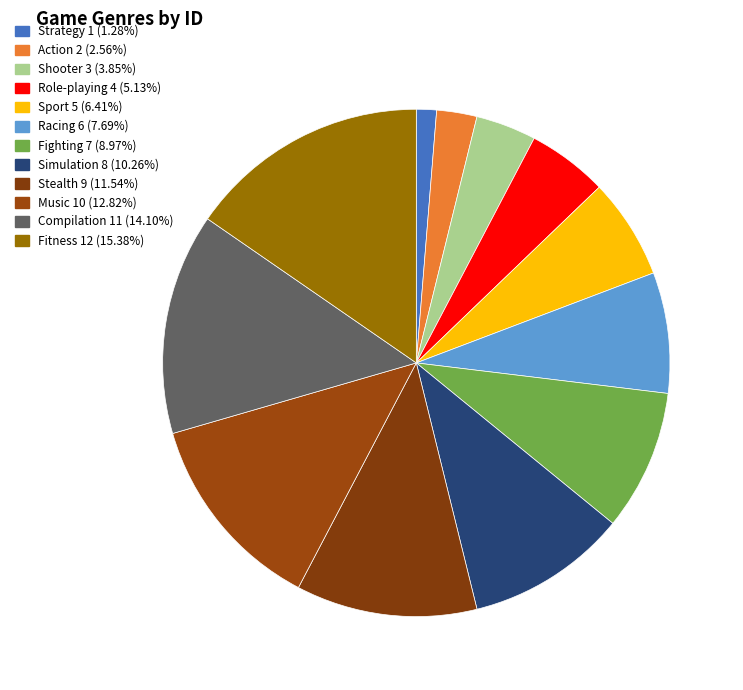

Count the number of slices in the pie.

12